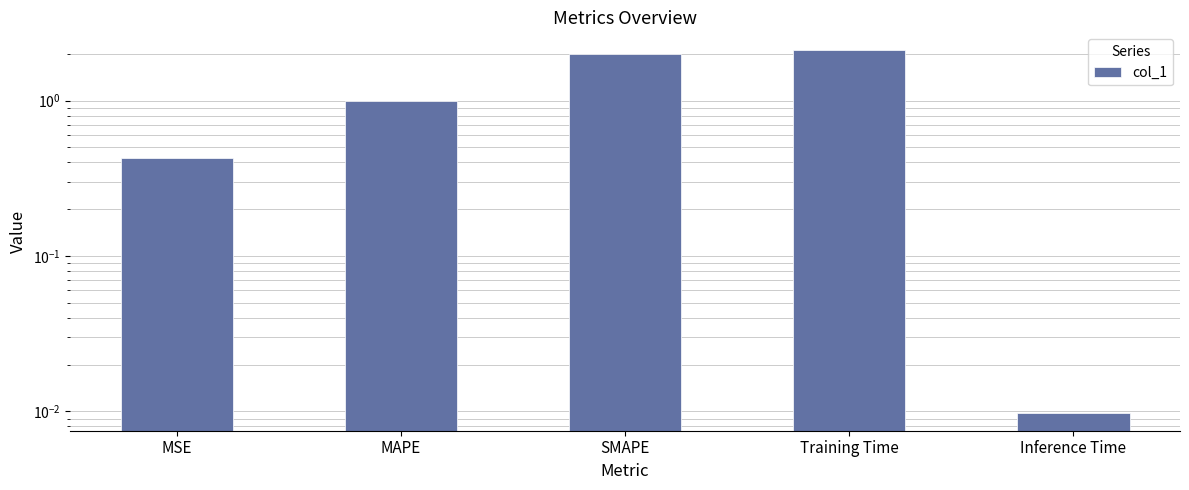

What is the label of the 4th bar from the left?

Training Time